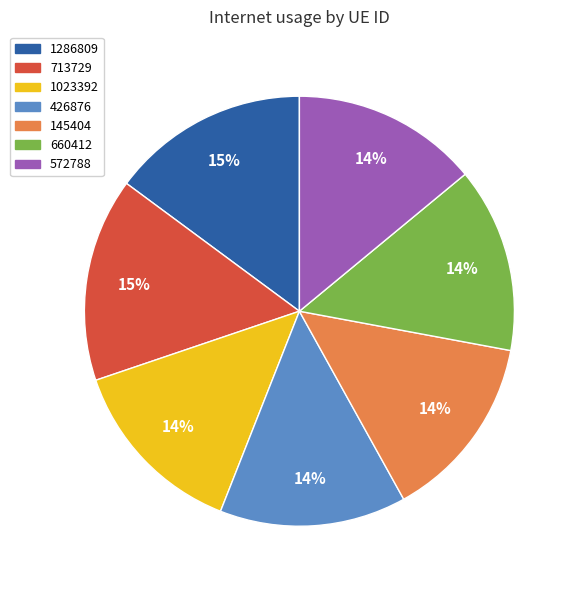

Is there any slice that represents more than half of the pie?

No